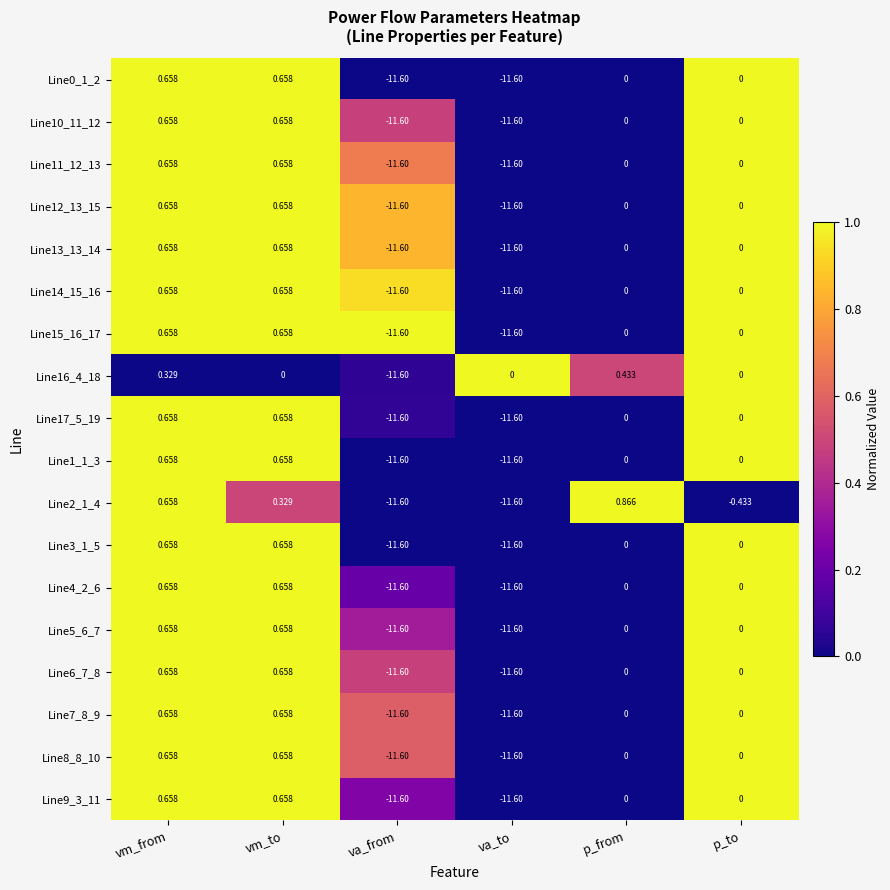

Where does the Line3_1_5 series first go above 0?

vm_from